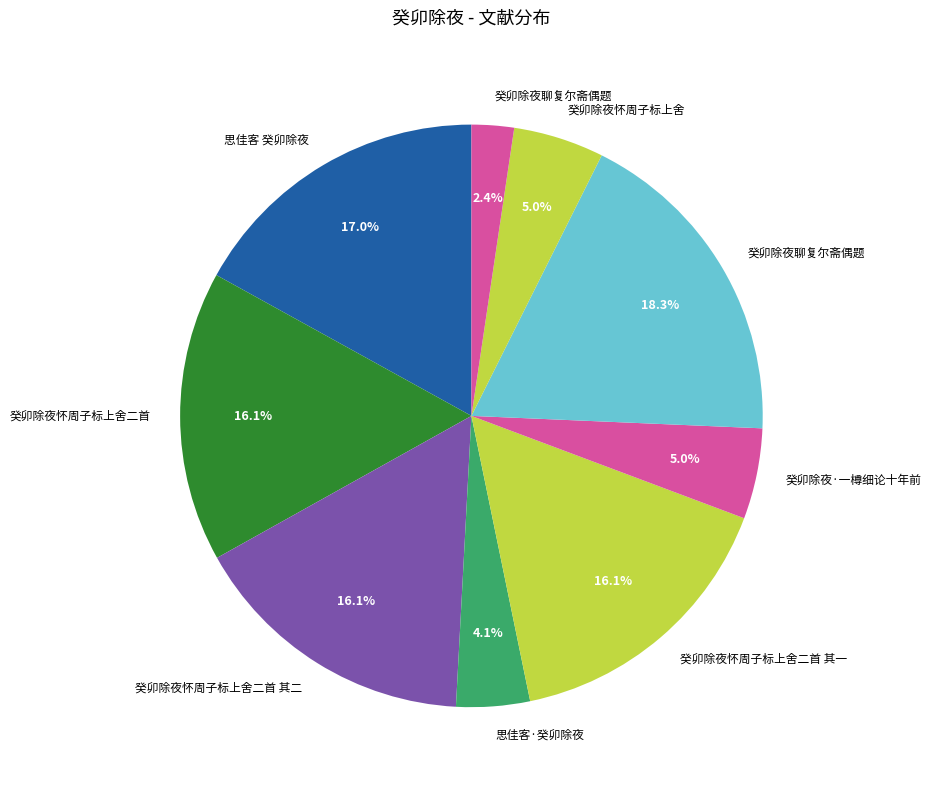

How many segments does this pie chart have?

9